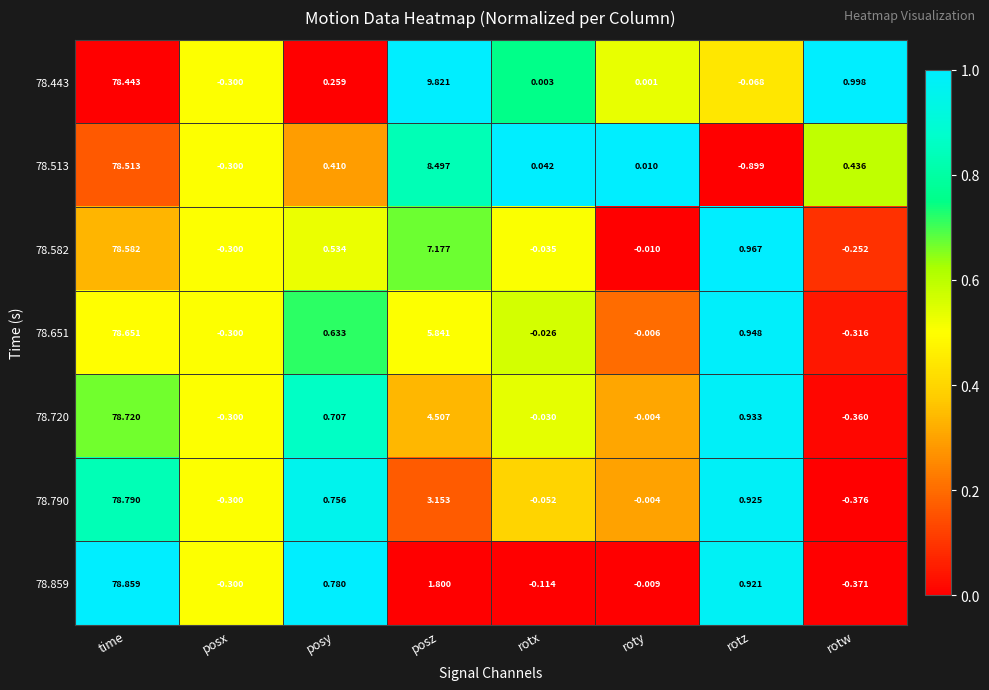

How many distinct data groups are displayed?

7